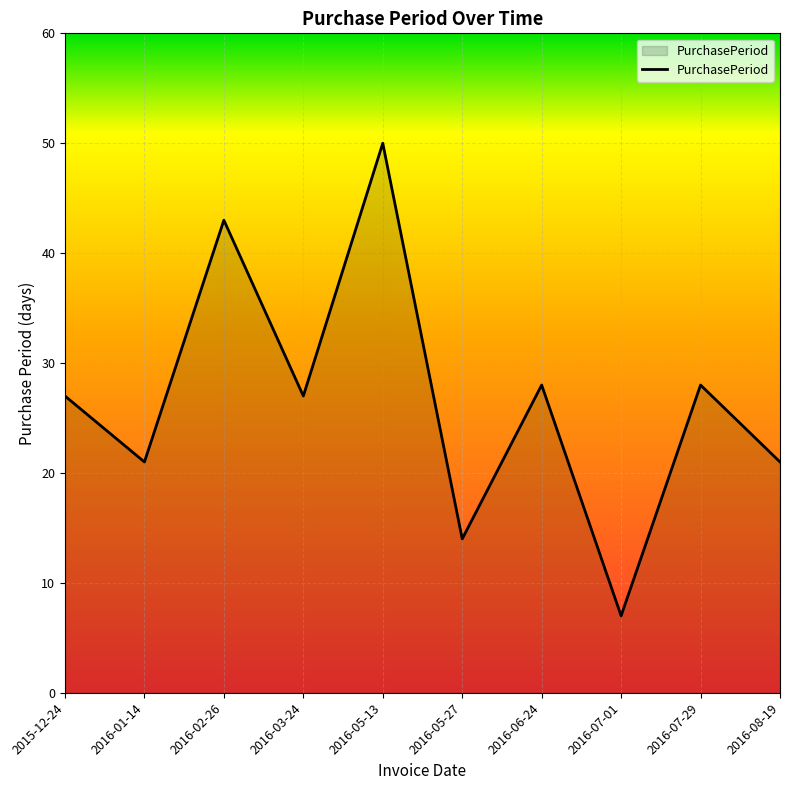

Which category has the lowest value across all series?

2016-07-01